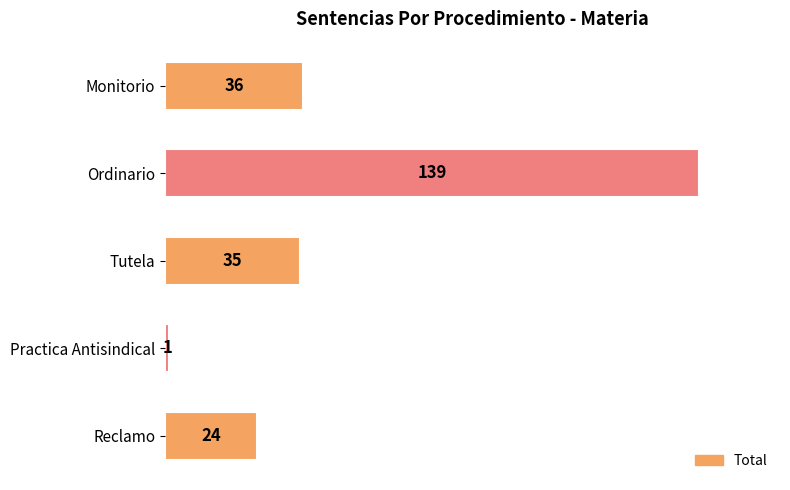

Count the number of data series in this chart.

1